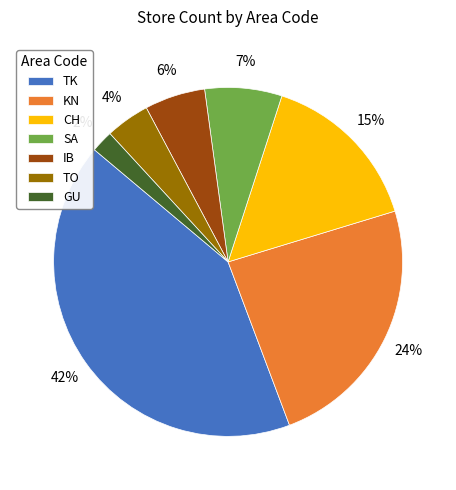

To the nearest percent, what portion does GU represent?

2%